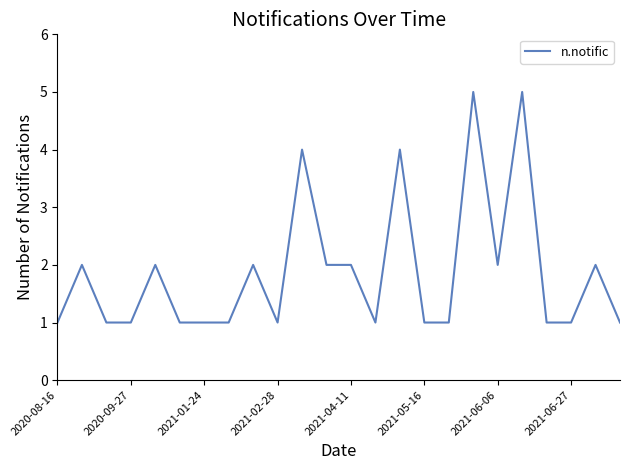

What is the maximum value shown in the chart?

5